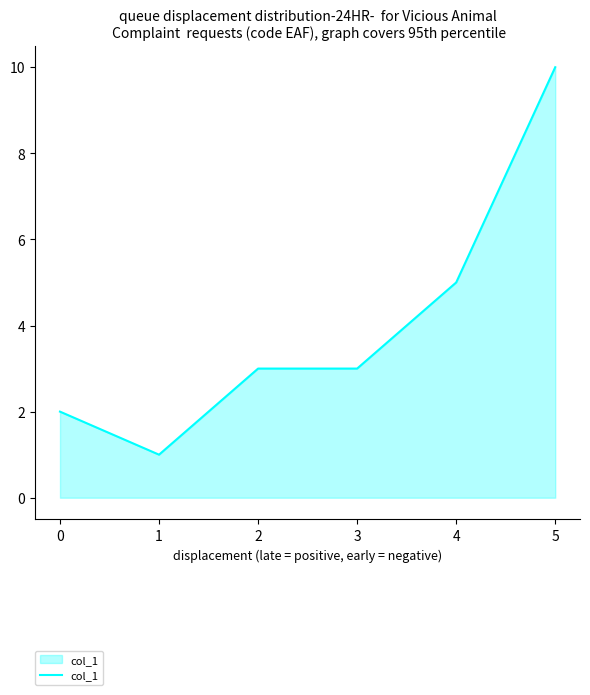

What is the ratio of the value at 2 to the value at 3?

1.0